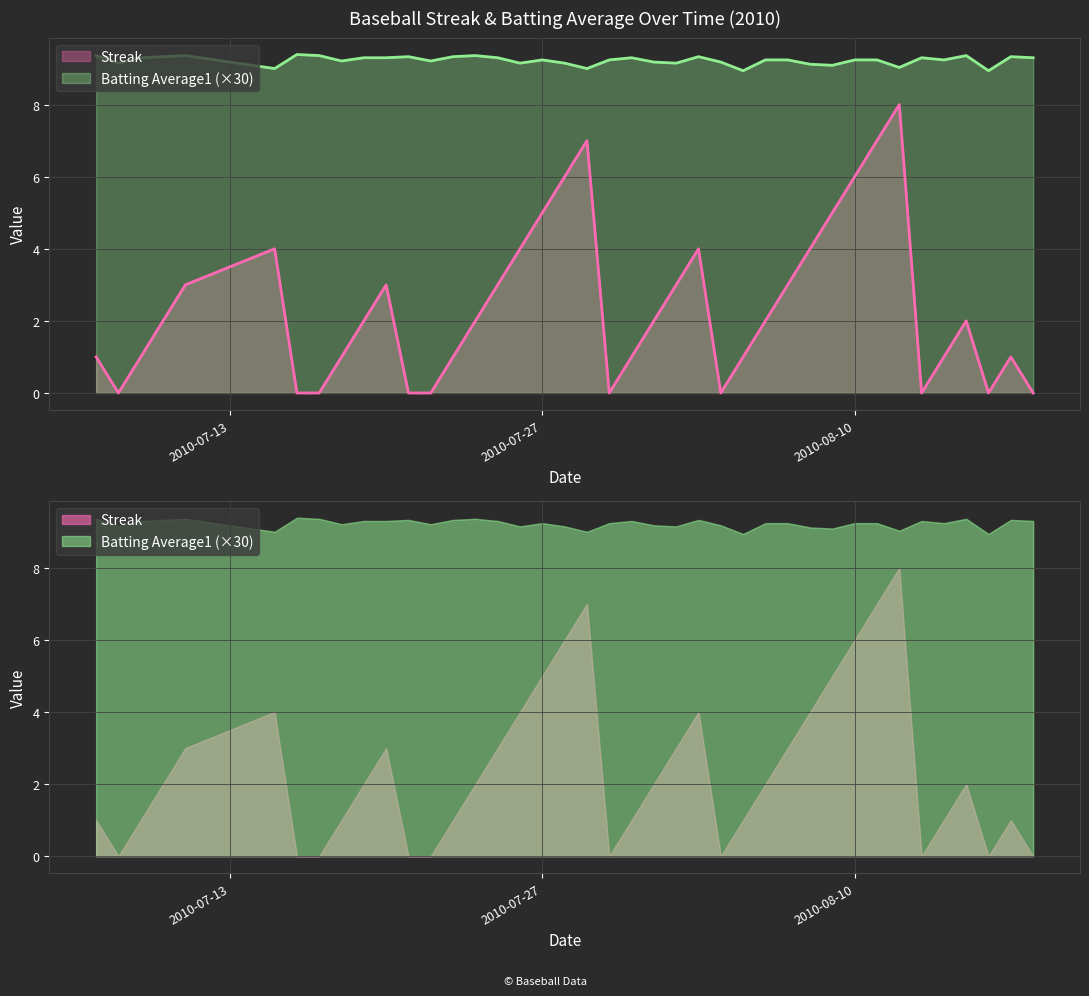

How many lines are shown in the chart?

2